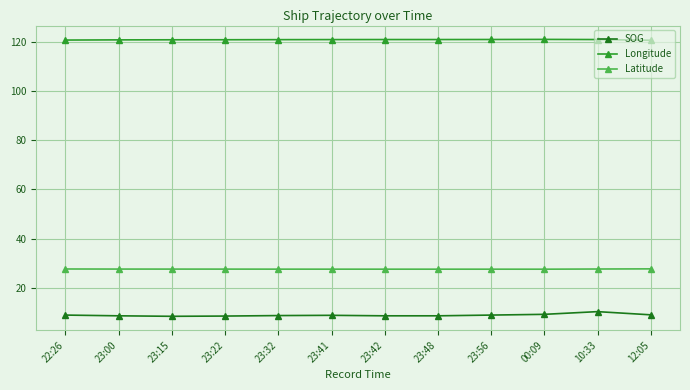

True or false: SOG and Latitude cross at least once.

False